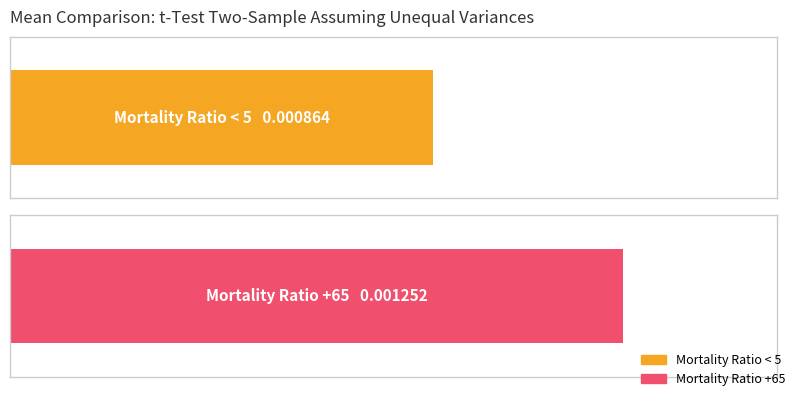

Rank the series by their maximum value, from lowest to highest.

Mortality Ratio < 5, Mortality Ratio +65